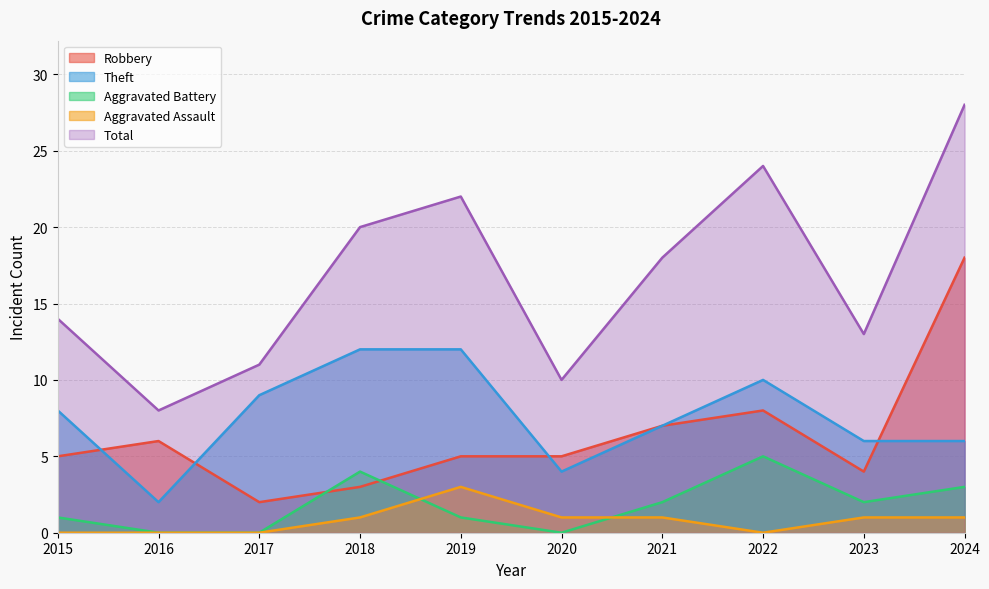

What is the sum of the Aggravated Battery values at 2016 and 2018?

4